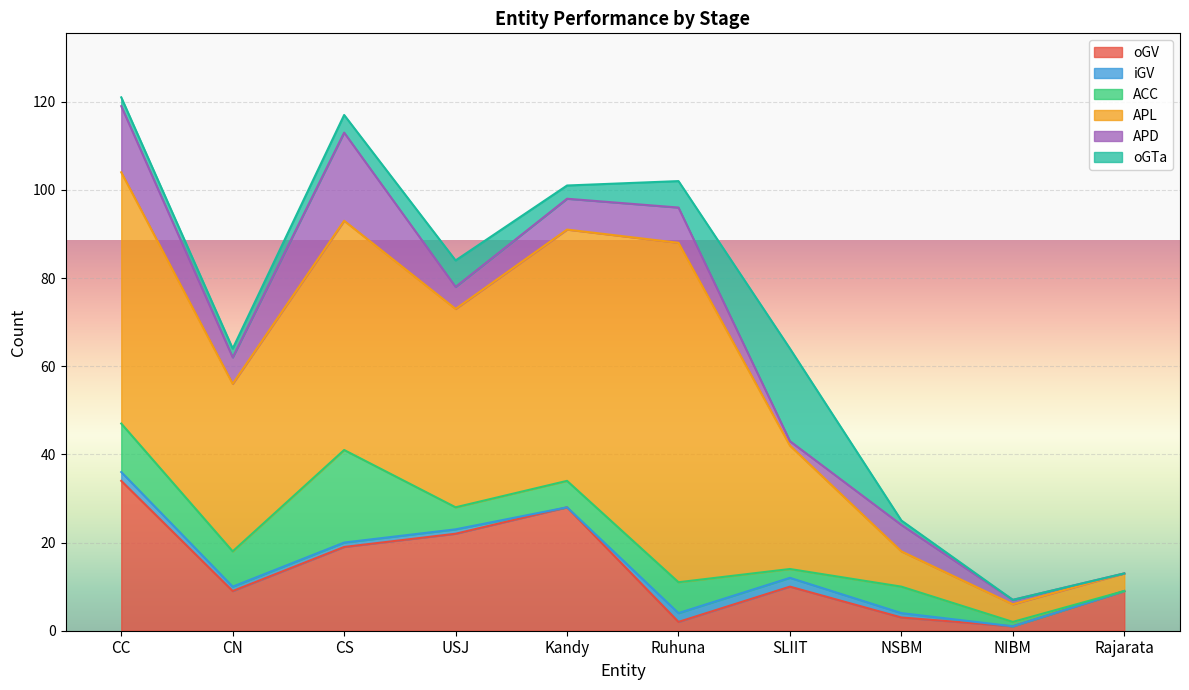

True or false: APL and APD cross at least once.

False